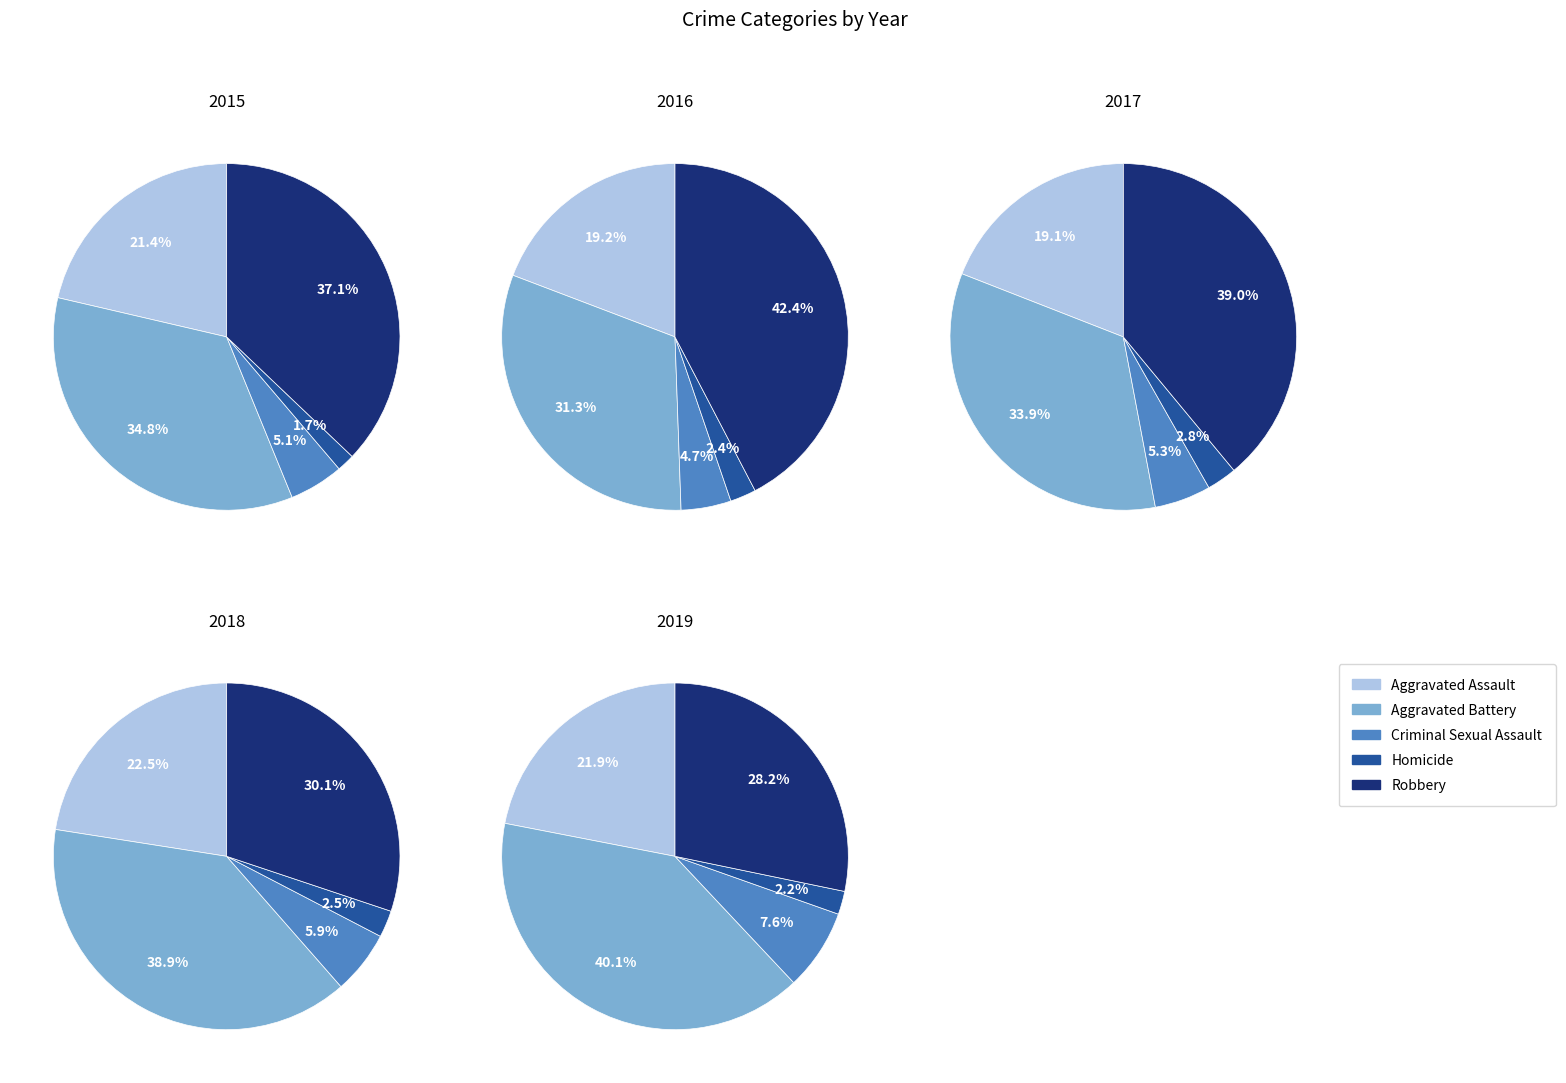

To the nearest percent, what is the combined percentage of Homicide and Criminal Sexual Assault?

7%